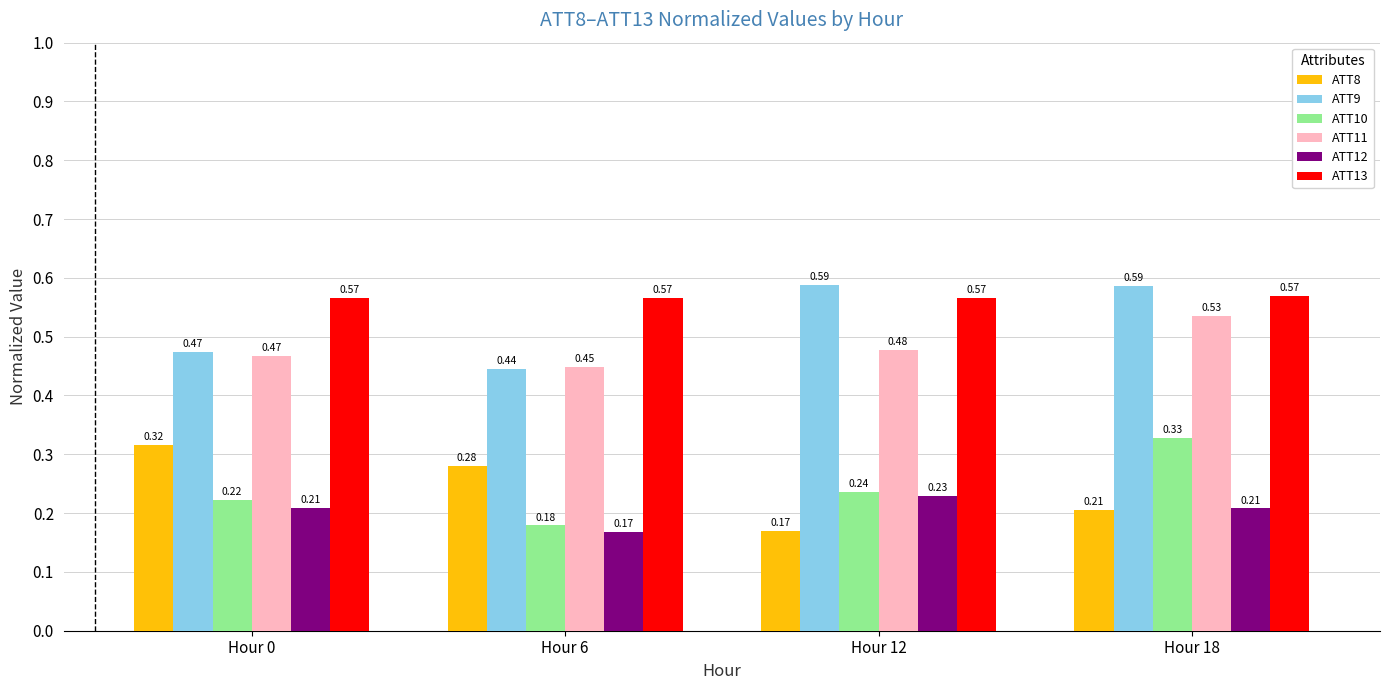

Between Hour 6 and Hour 12, which series saw the biggest shift?

ATT9